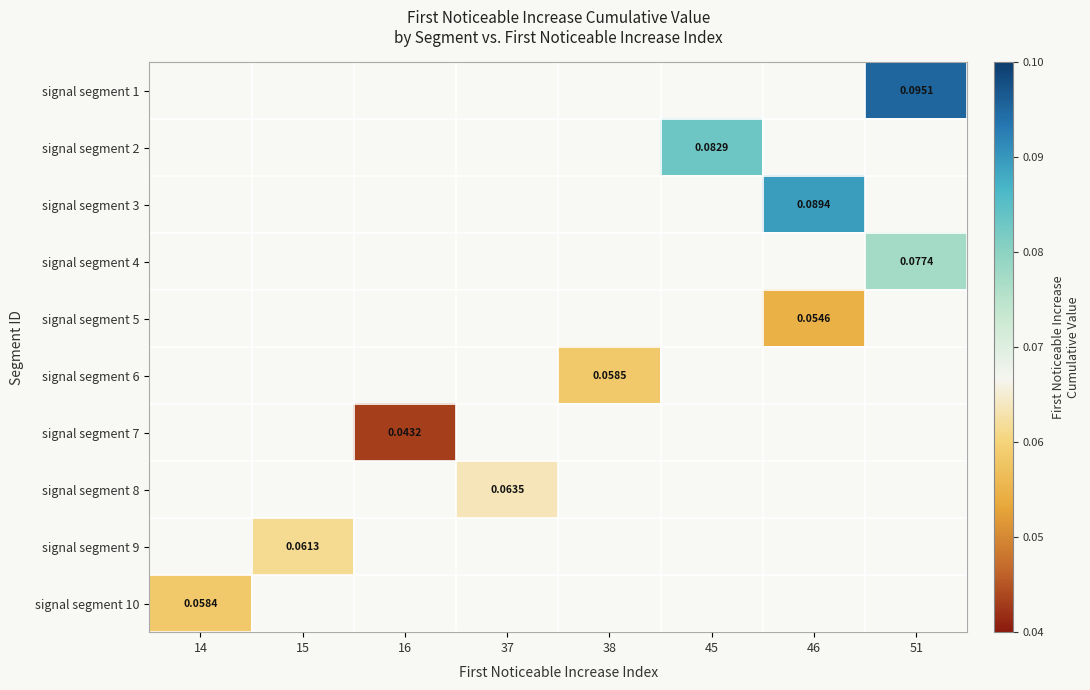

At which category does the chart reach its minimum across all series?

16